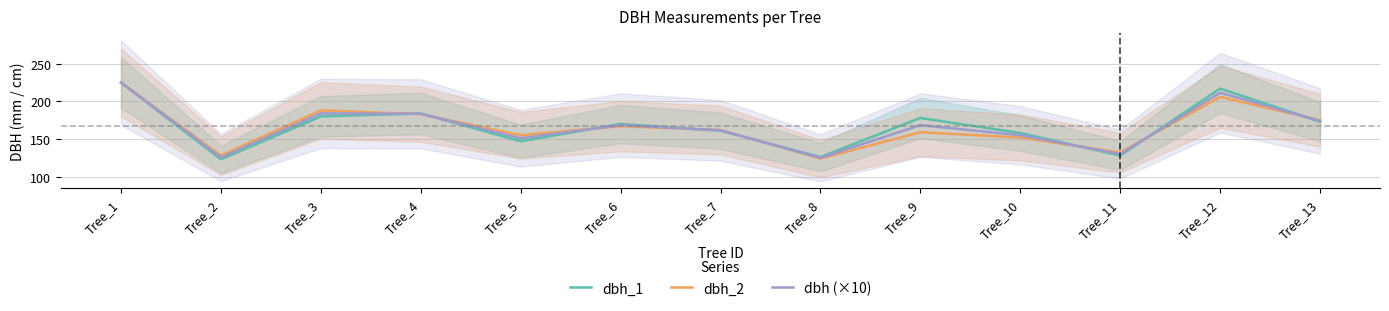

What is the value of the dbh (×10) point at the 7th from the left?

161.5